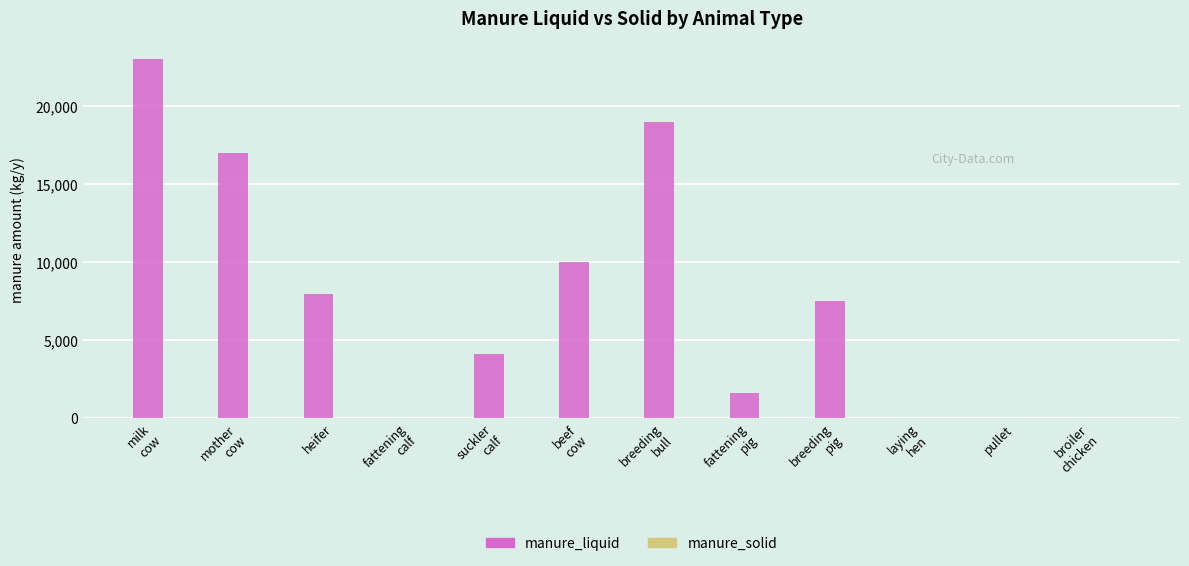

At which category is the sum across all series the highest?

milk
cow